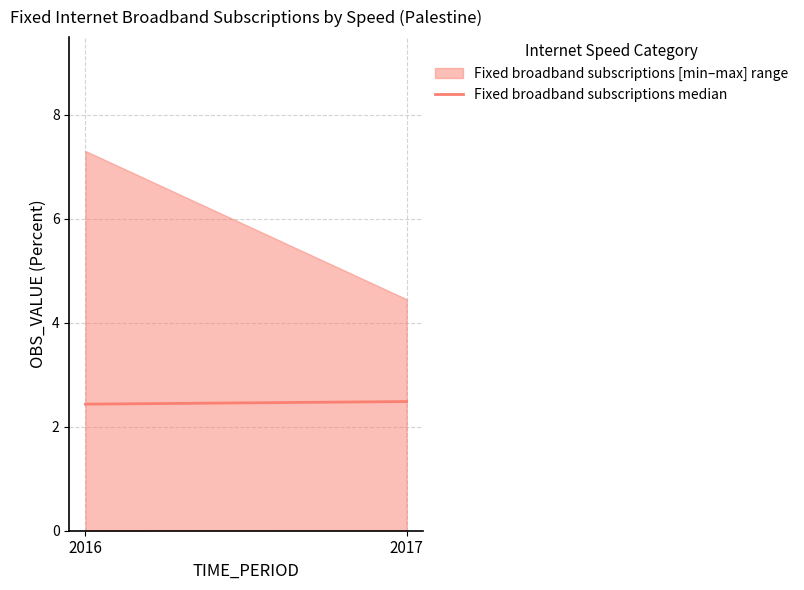

What is the sum of all values?

4.9